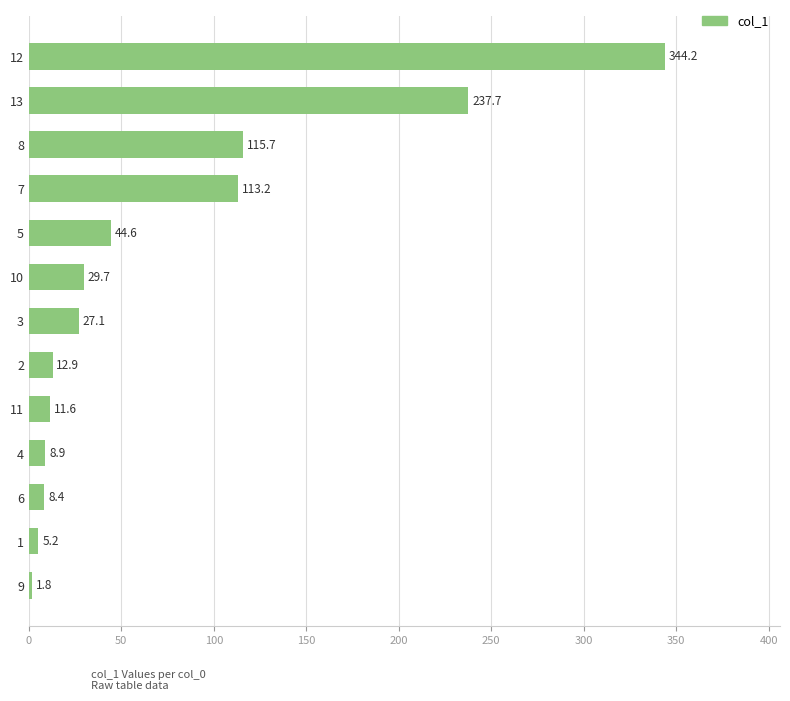

What position from the bottom is 4?

4